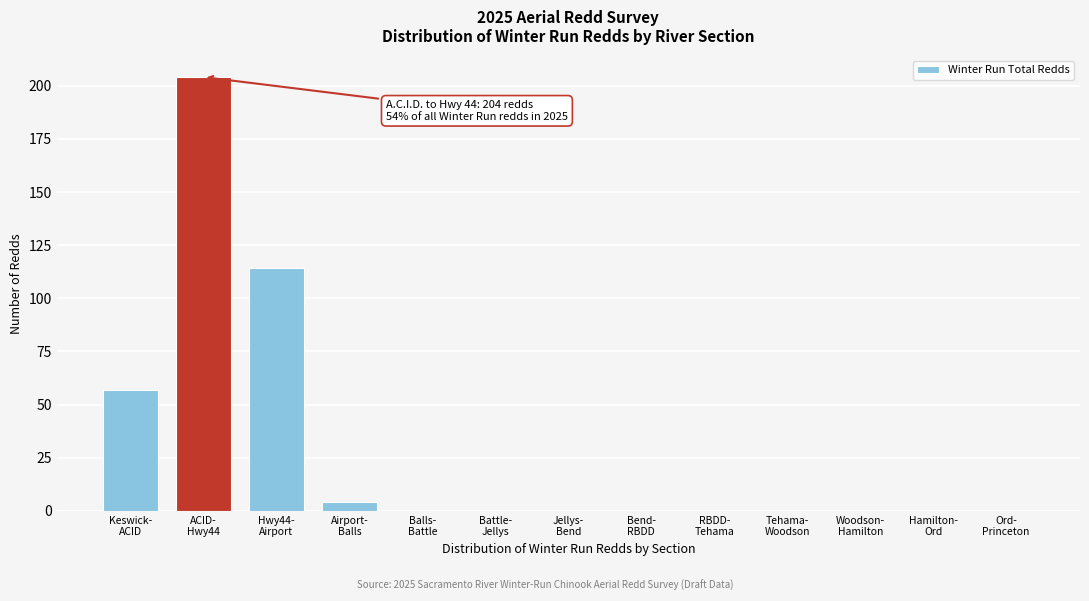

What is the sum of all values?

379